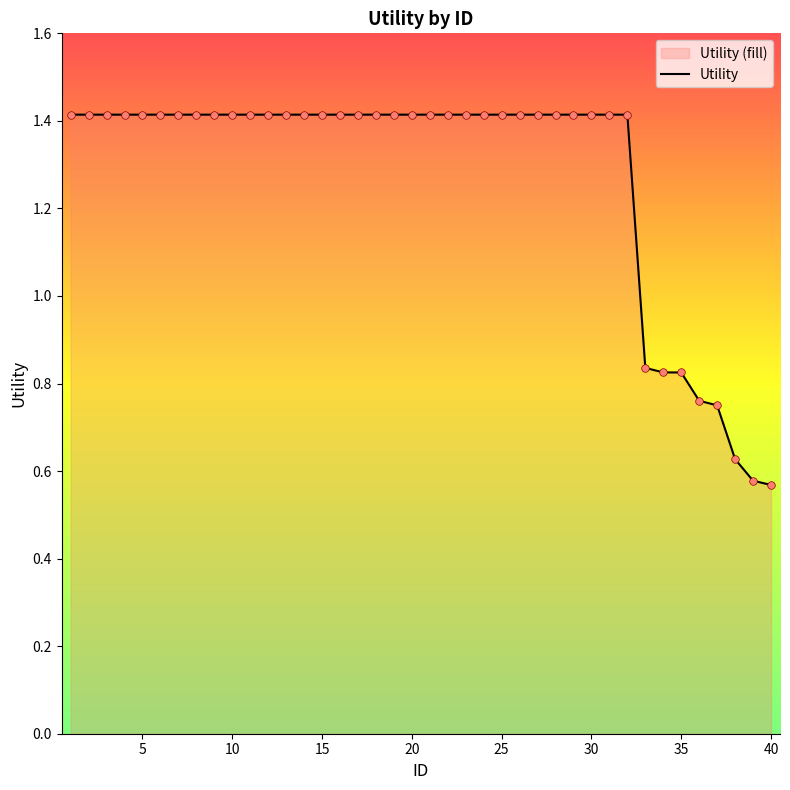

True or false: the data shows 1.4 at 20.

True